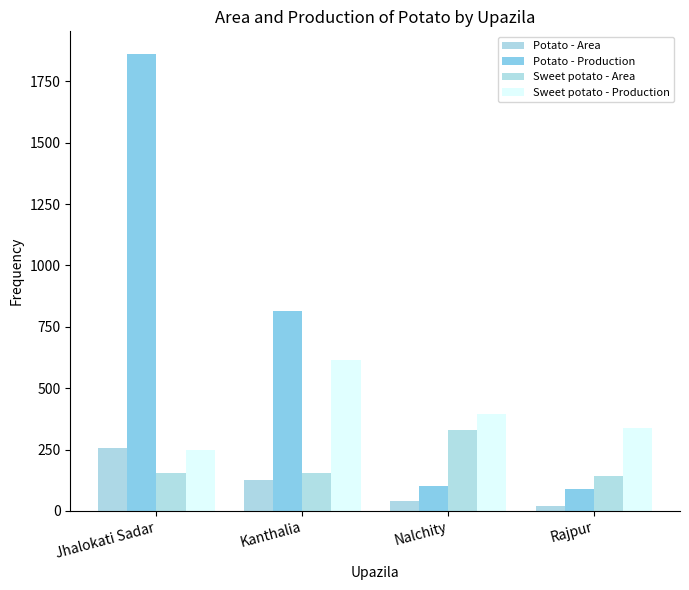

Between Nalchity and Jhalokati Sadar, which is larger?

Jhalokati Sadar